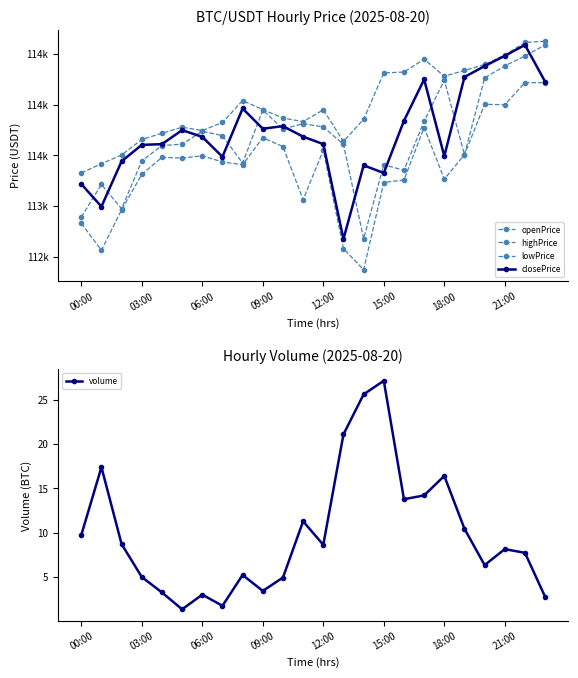

True or false: volume and openPrice intersect in this chart.

False